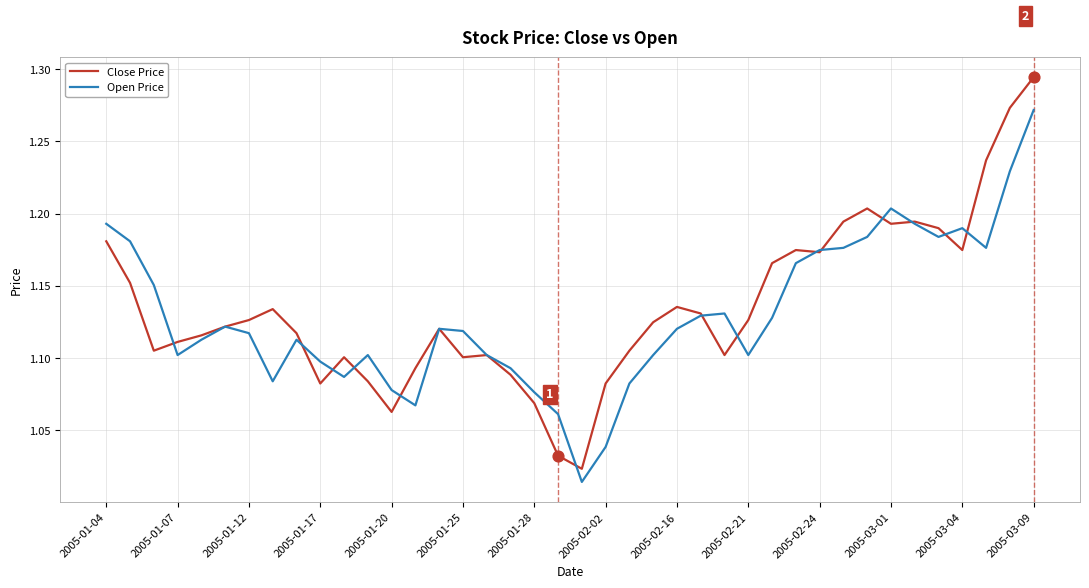

Which series has the widest spread of values?

Close Price